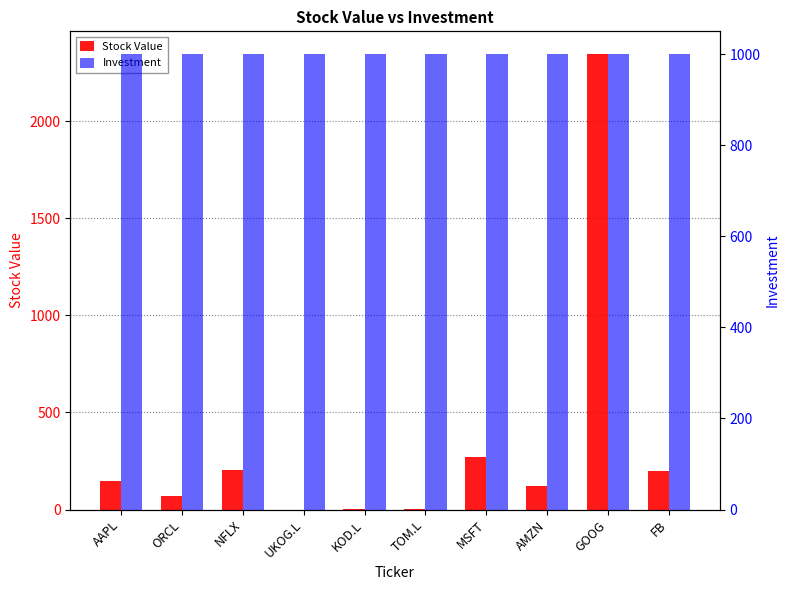

What are all the series names shown in the legend?

Stock Value, Investment